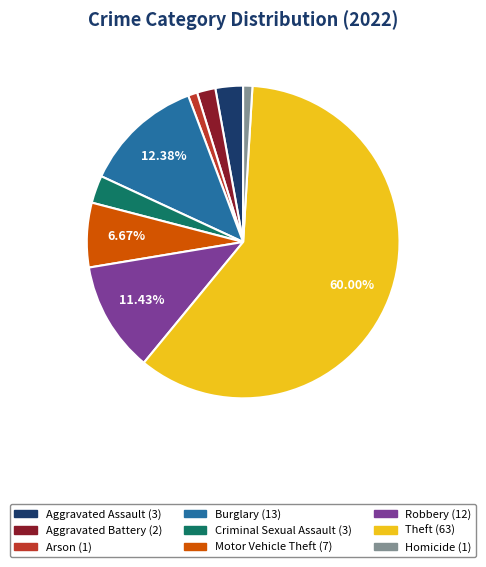

Does Theft account for over 50% of the chart?

Yes